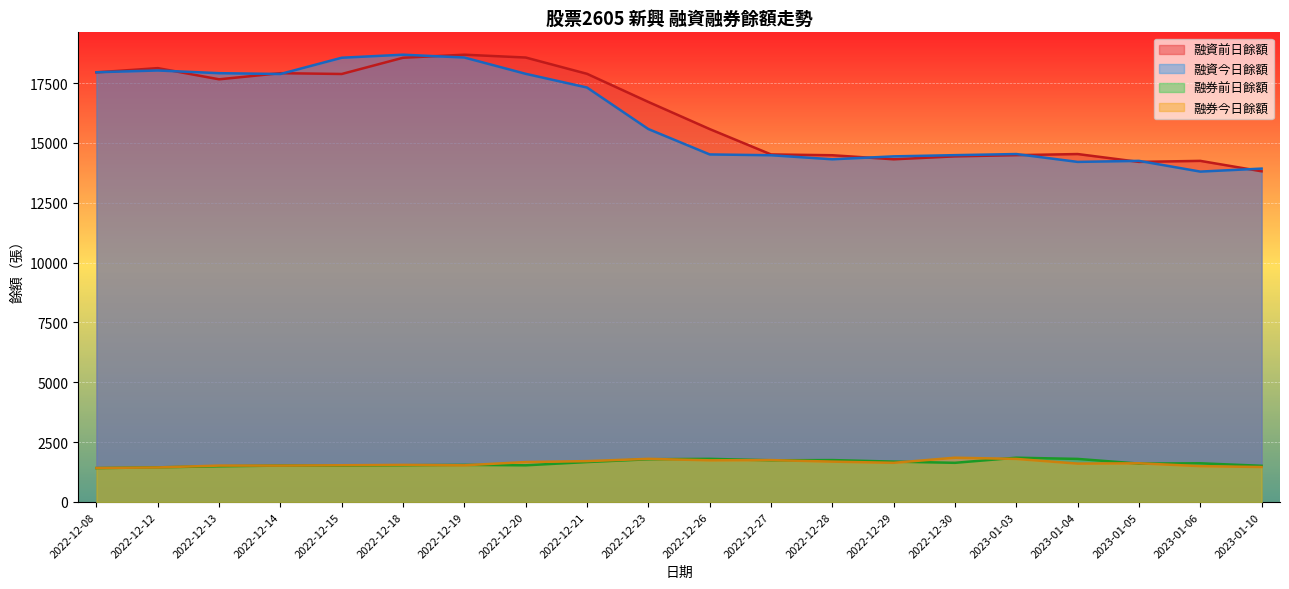

True or false: 融券前日餘額 and 融資今日餘額 intersect in this chart.

False